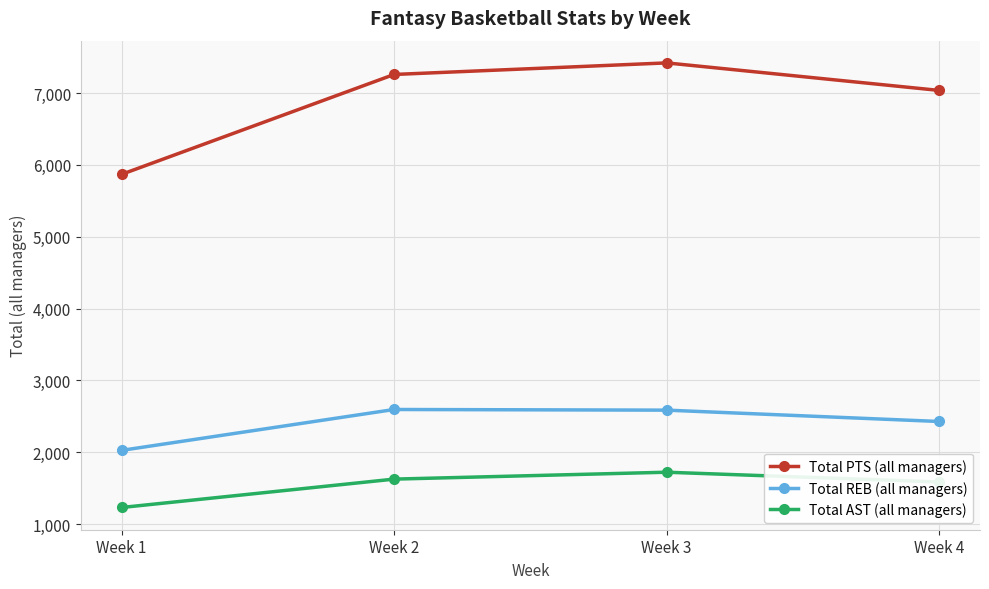

The value of Total PTS (all managers) at Week 4 is 7036. True or false?

True